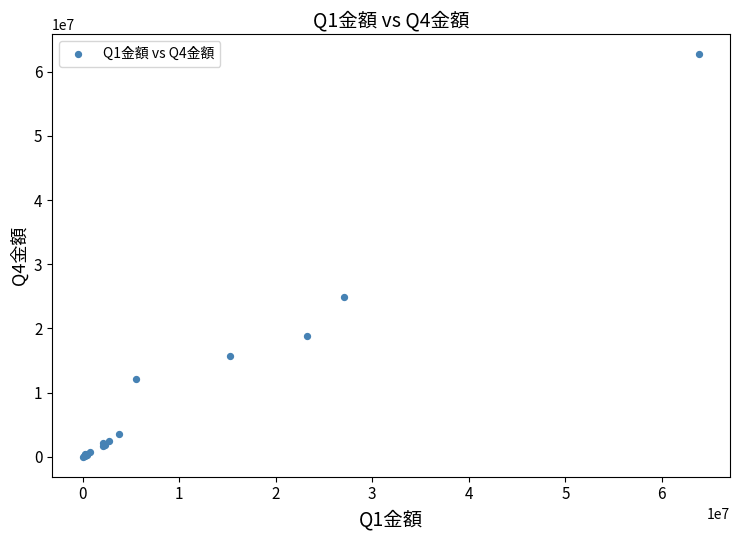

What Y value in the scatter plot is closest to 31359915?

24924384